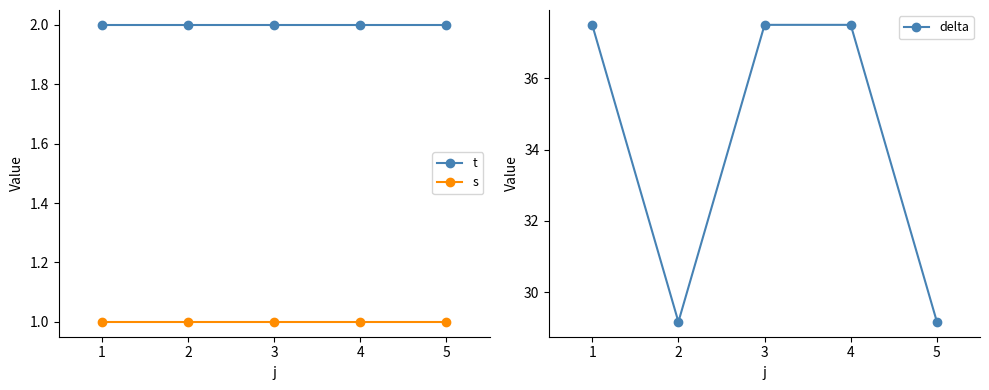

True or false: delta and s cross at least once.

False